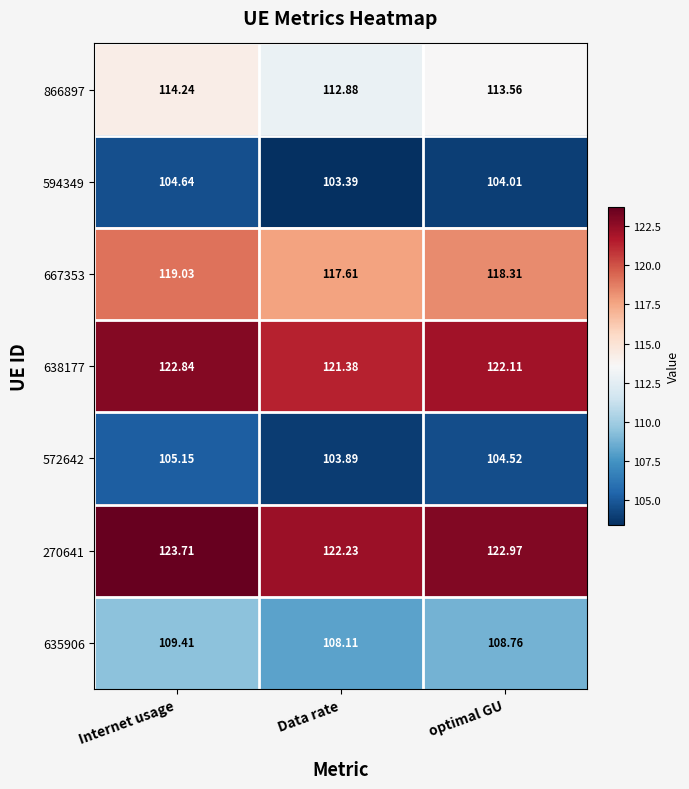

At which category is the sum across all series the highest?

Internet usage